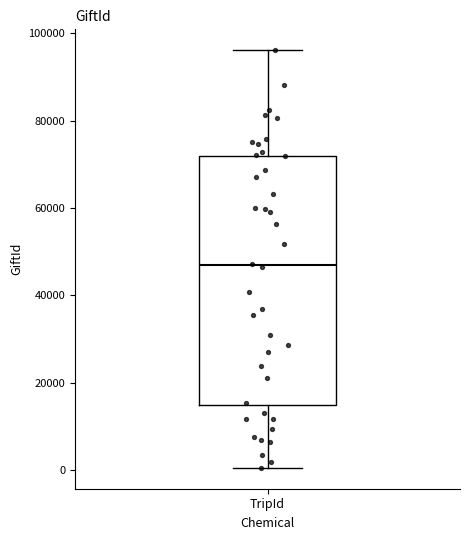

Transcribe this box plot: give where the median line is, the range the box spans, and where the two whiskers end, as read against the y-axis. The values are not printed on the chart, so give them approximately, as read against the axis.

median 46000, box 14000 to 72000, whiskers 0 to 96000